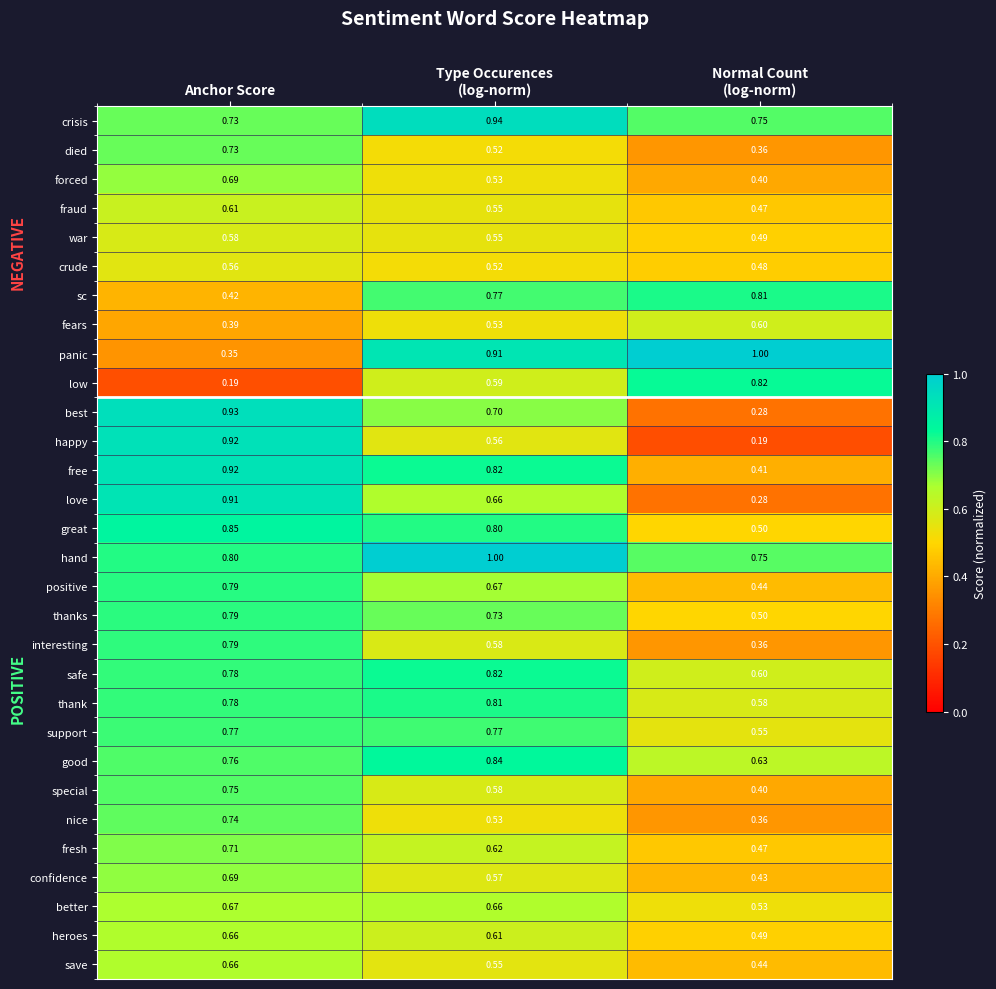

At which label does forced reach its peak?

Anchor Score